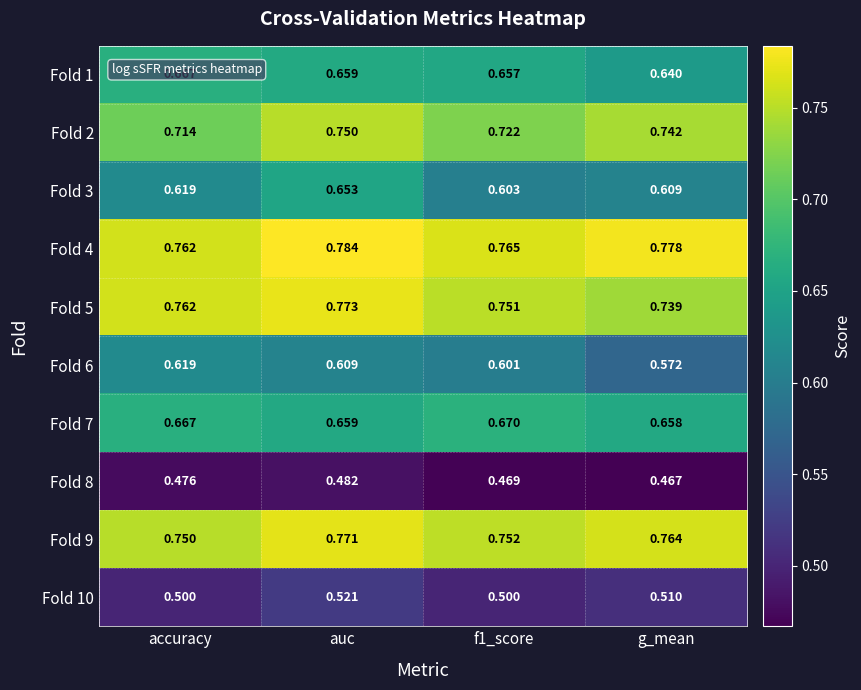

Which series has the largest total across all categories?

Fold 4